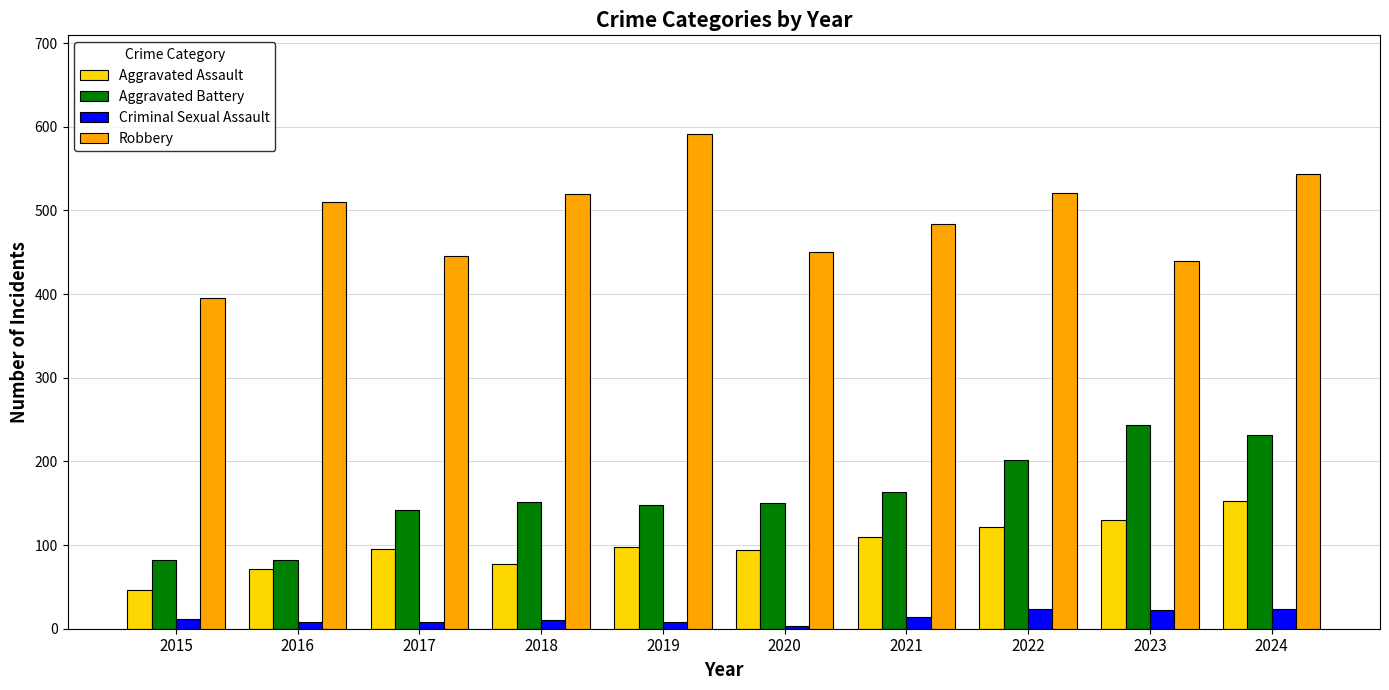

Between 2017 and 2019, which series saw the biggest shift?

Robbery